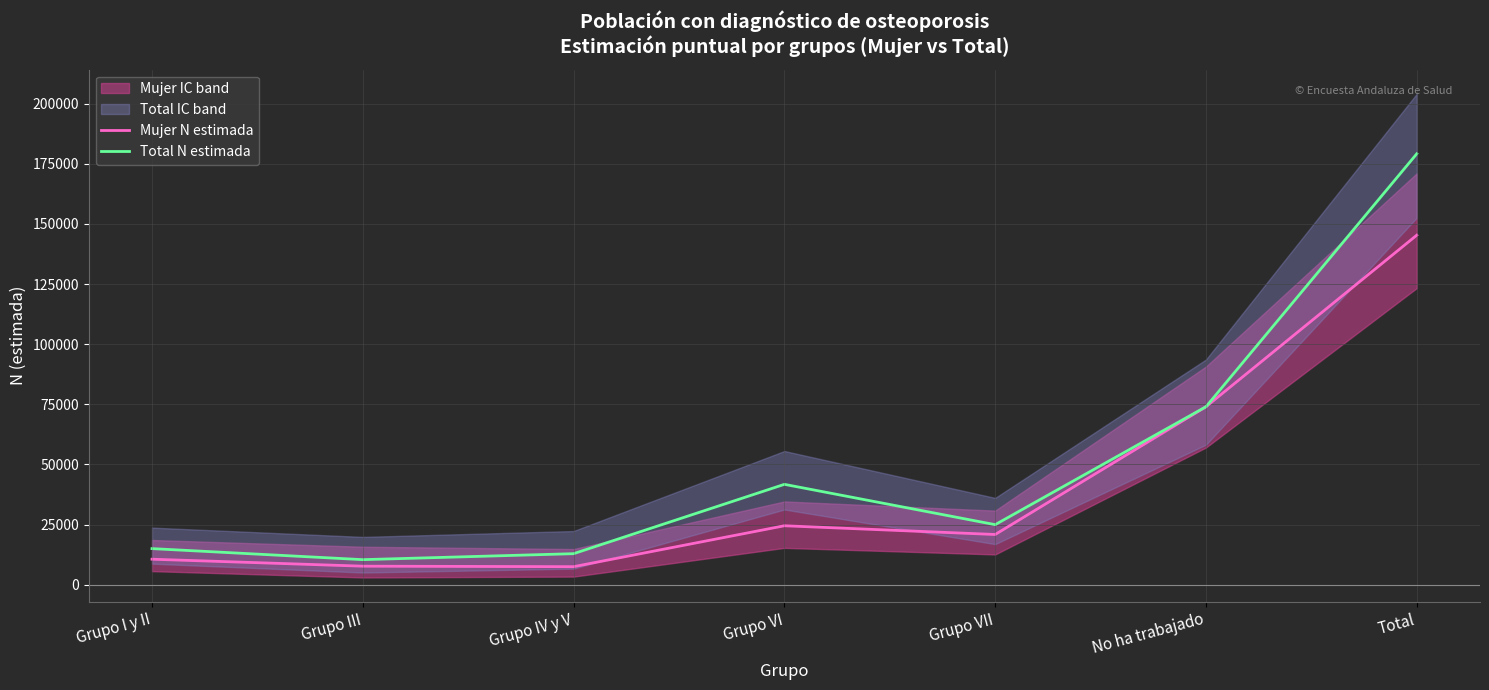

Where is the first local maximum for Mujer N estimada?

Grupo VI